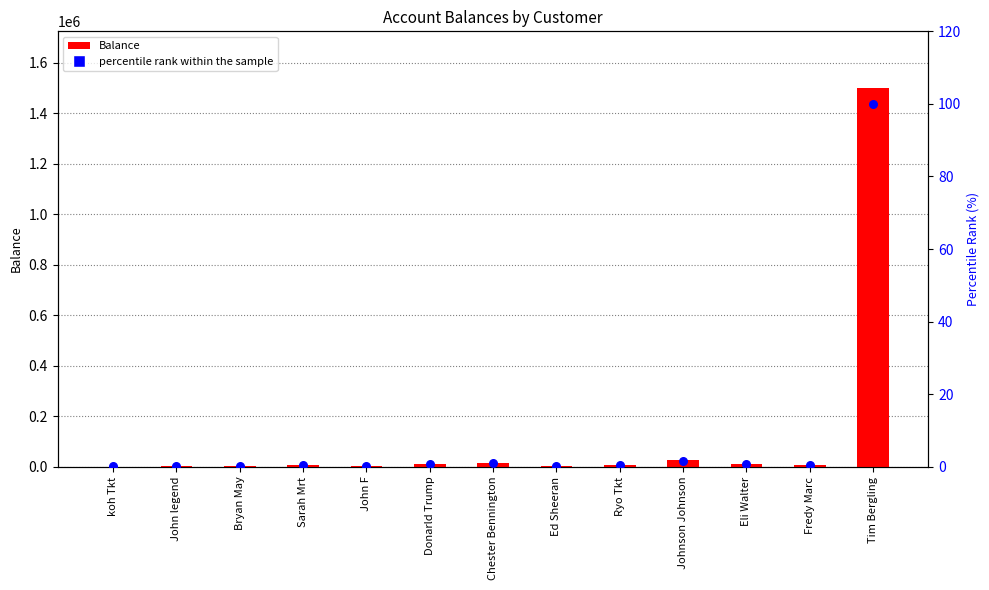

Is the value of Balance at Fredy Marc greater than the value of percentile rank within the sample at Johnson Johnson?

Yes